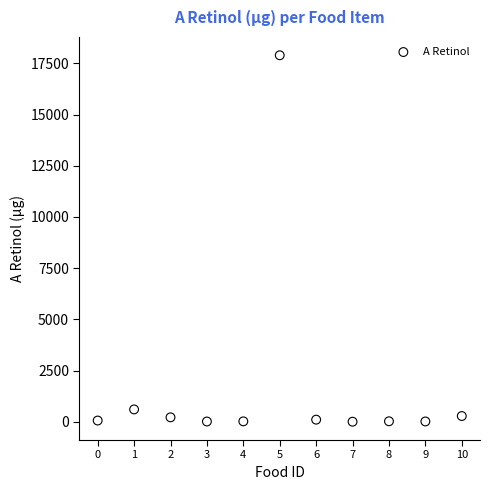

What is the average Y value?

1746.2